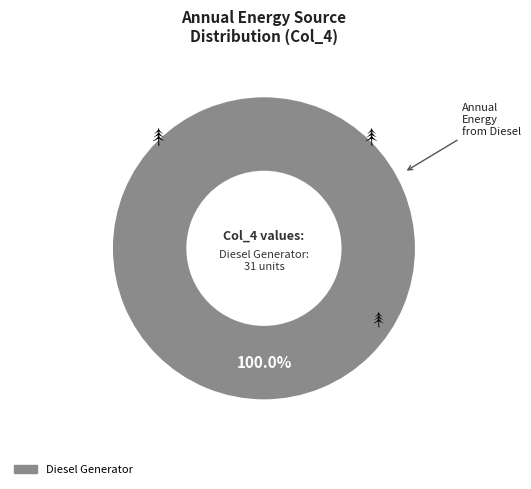

Is there any slice that represents more than half of the pie?

Yes